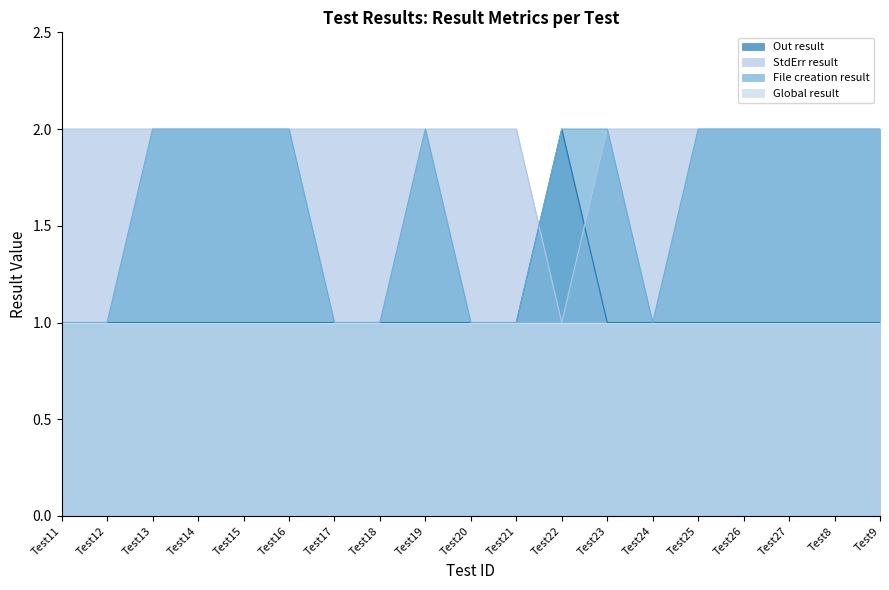

How many File creation result values are between 1 and 2?

19